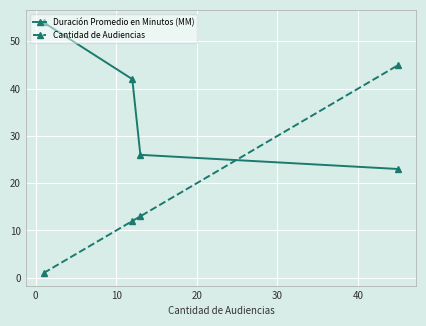

Does the chart display data point markers on the line(s)?

Yes